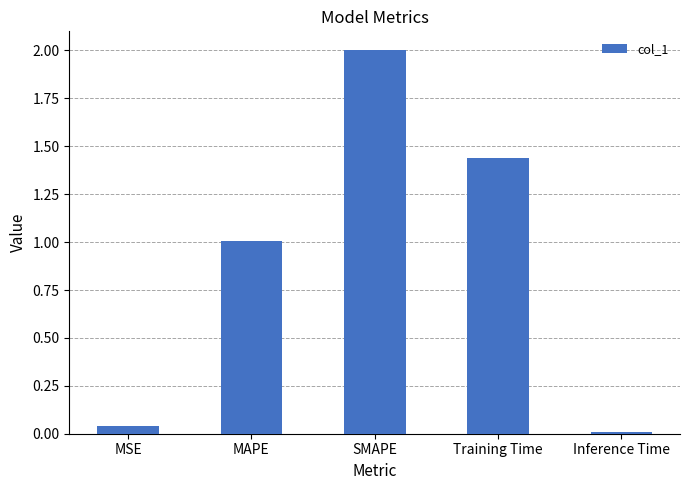

Count the number of data series in this chart.

1